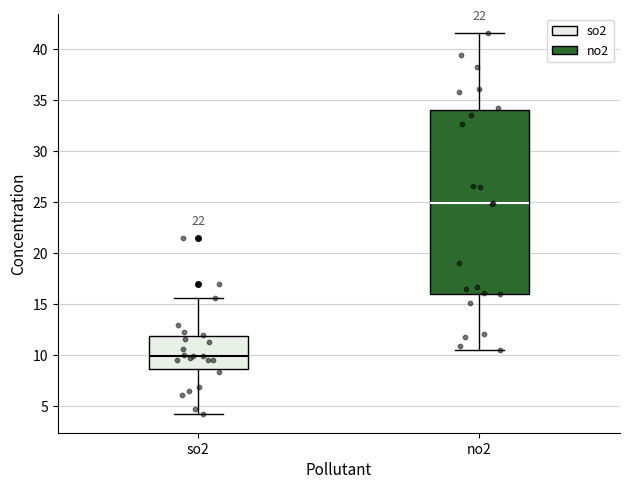

Where does the median line of the box for so2 sit on the y-axis? The values are not printed on the chart, so give them approximately, as read against the axis.

10.0